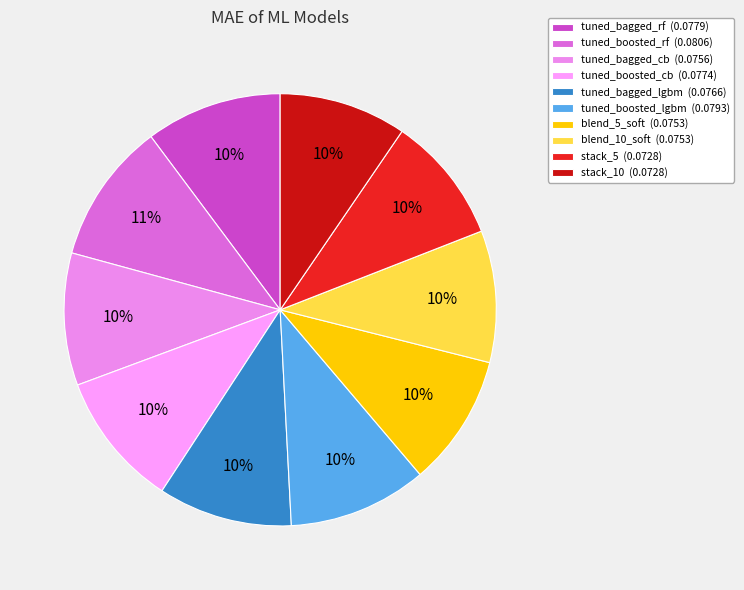

Does tuned_bagged_lgbm represent more than half of the total?

No